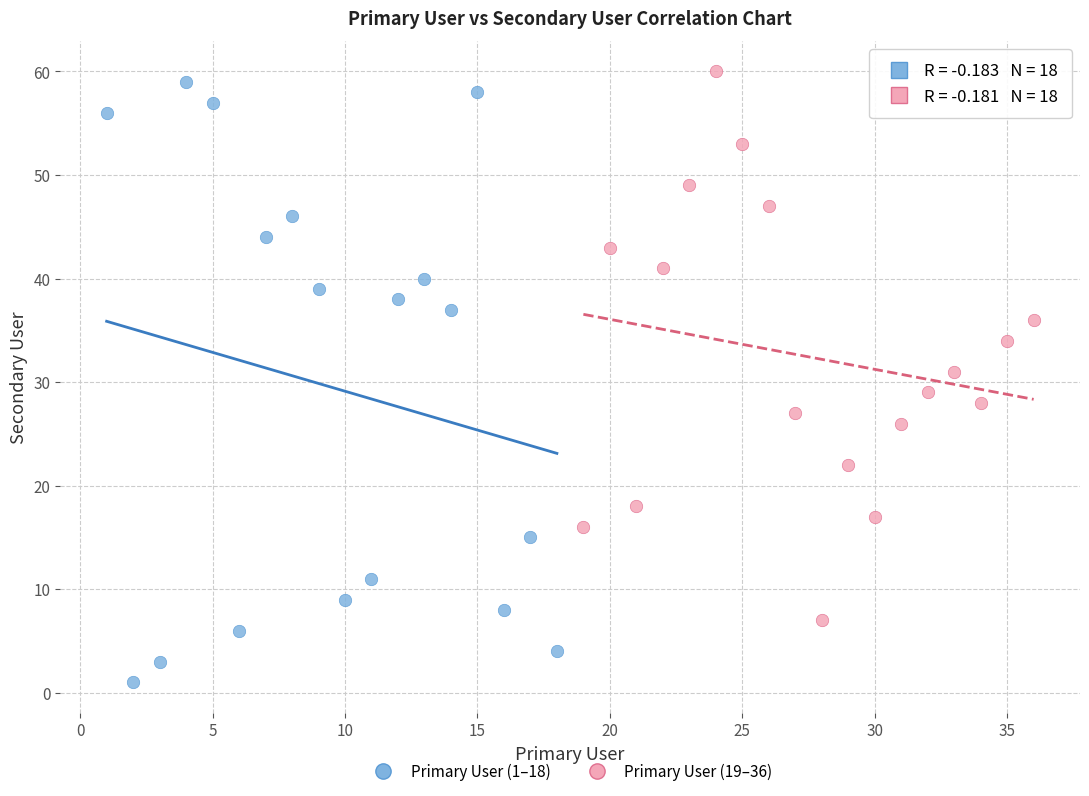

Which series contains the highest Y value?

Primary User (19–36)